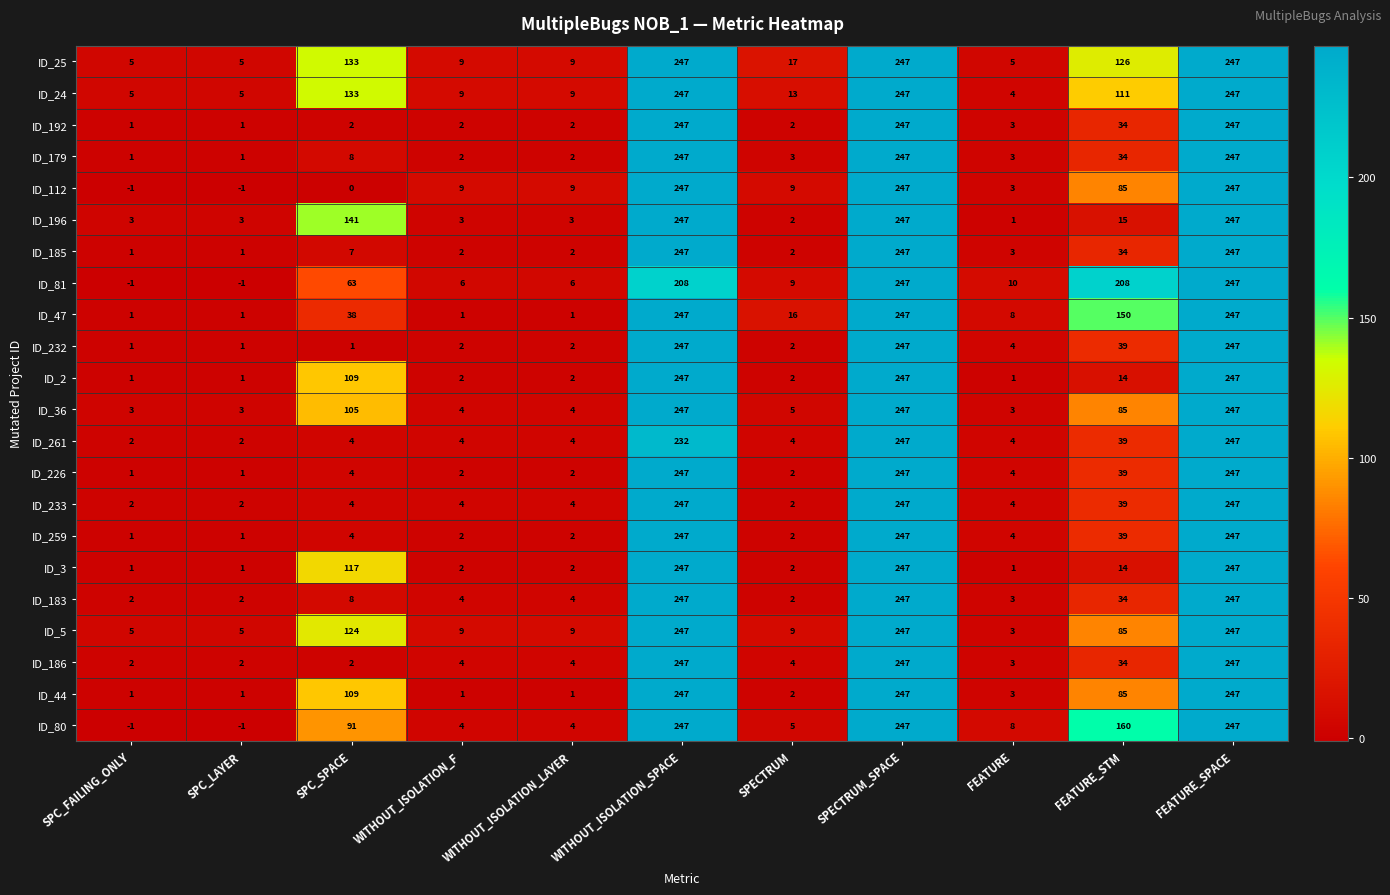

How many series are shown in this chart?

22